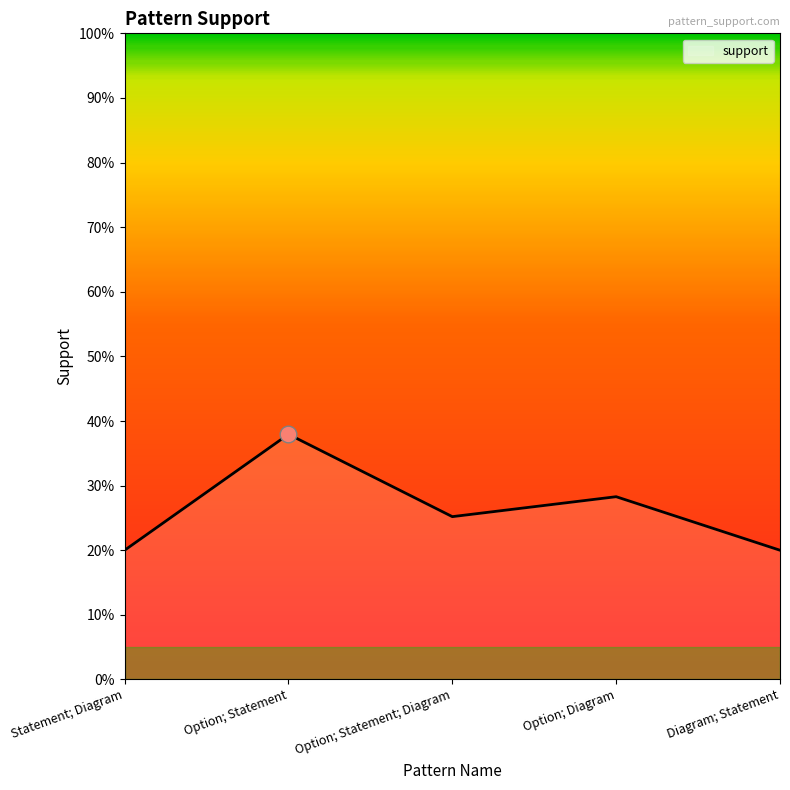

Is this an area chart (filled region under the line)?

Yes